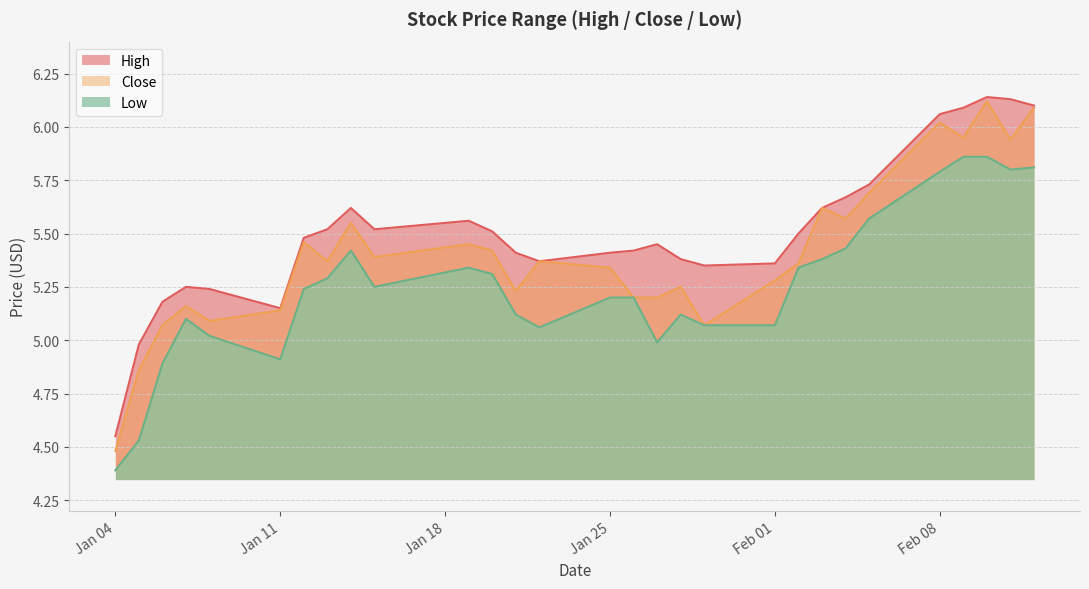

At which label is Low closest to 5?

2021-01-27